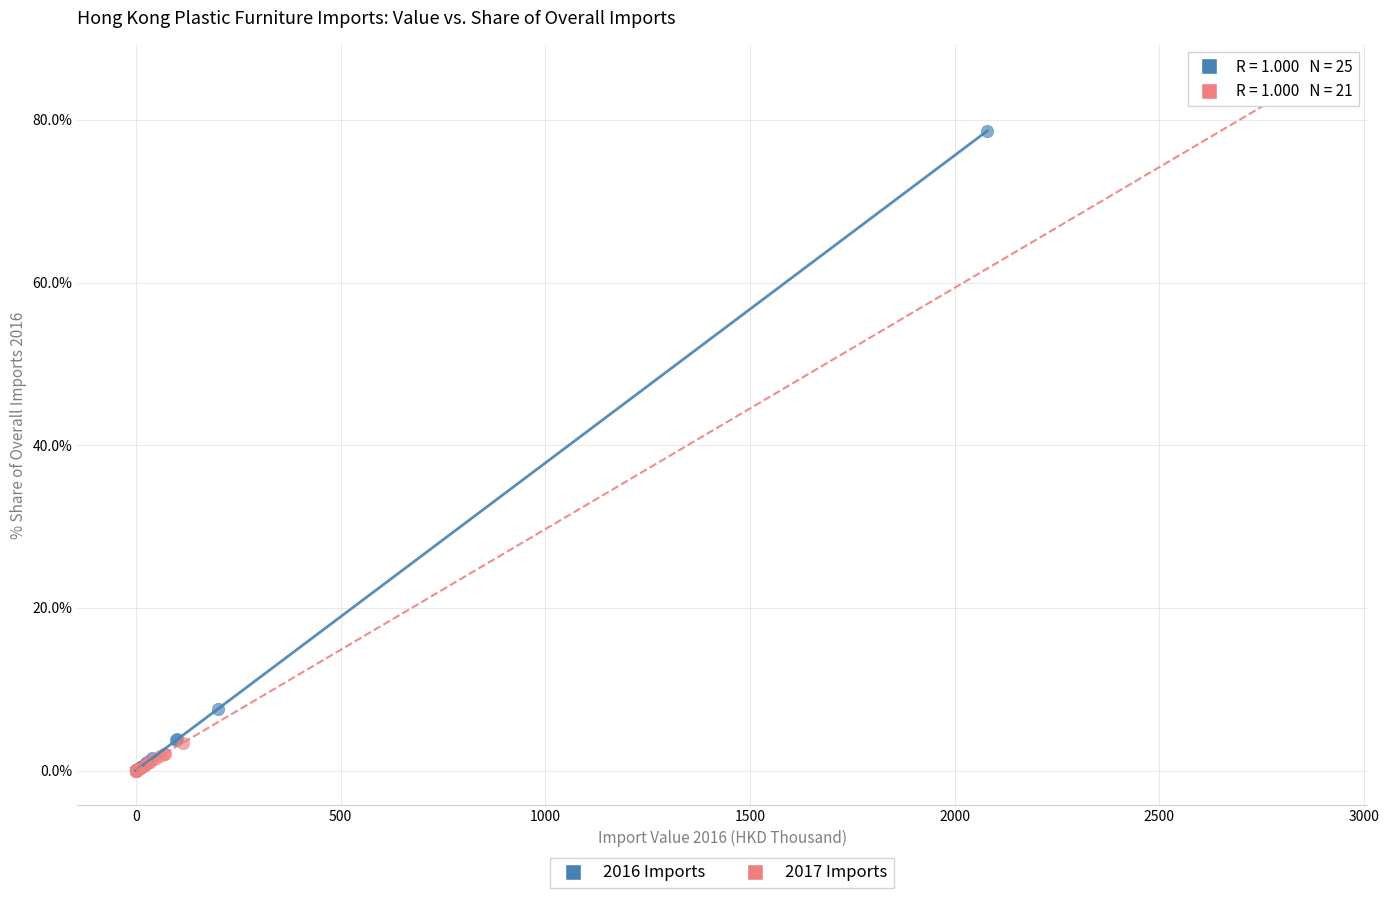

Which series reaches the maximum Y coordinate?

2017 Imports